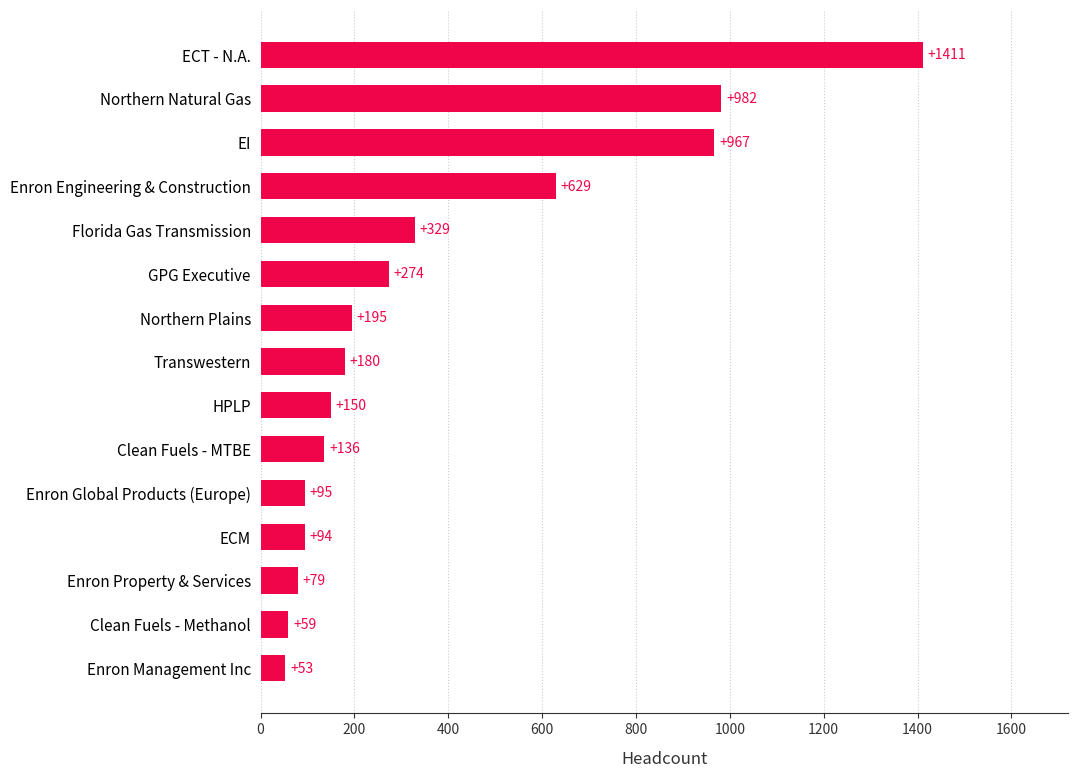

What is the average value?

376